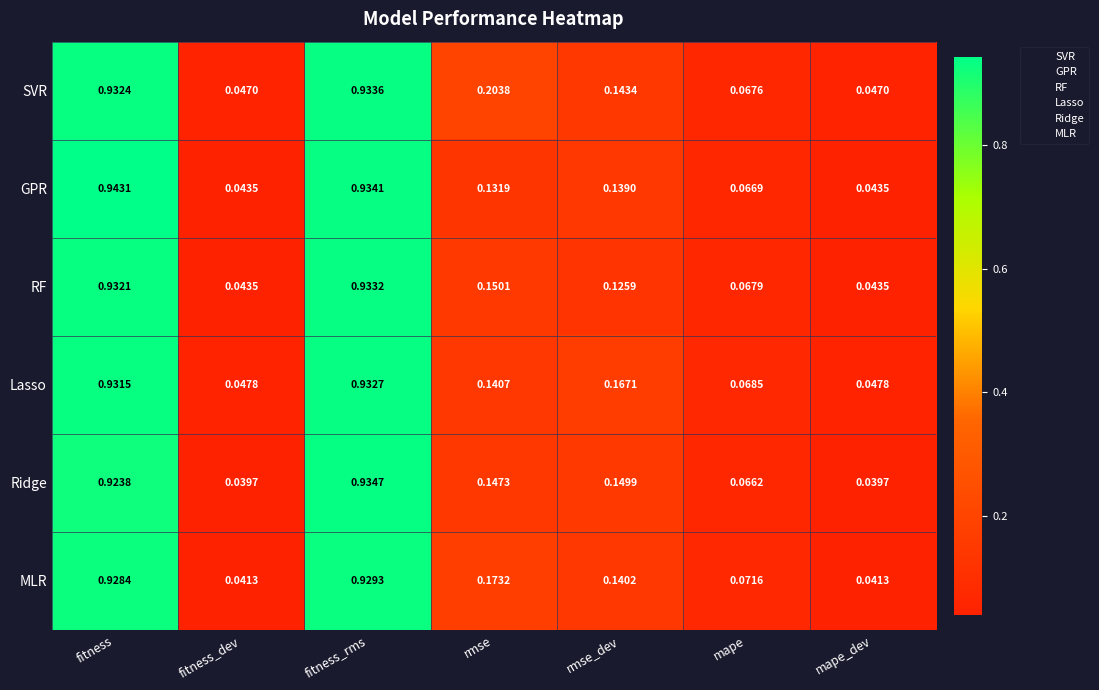

Between fitness and rmse_dev, which series saw the biggest shift?

RF